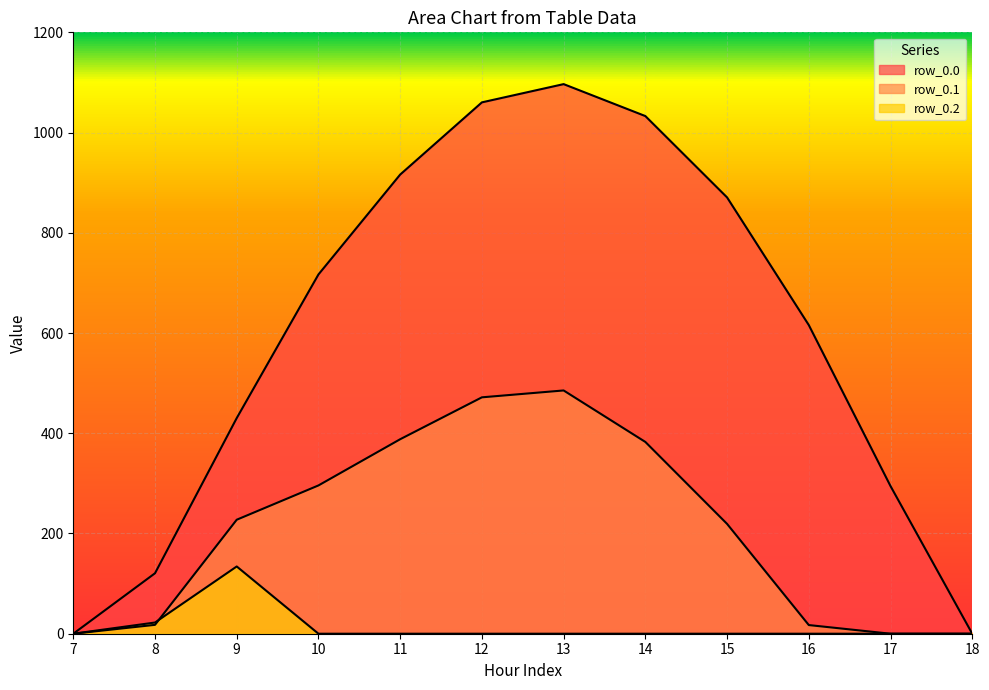

Count the number of data series in this chart.

3